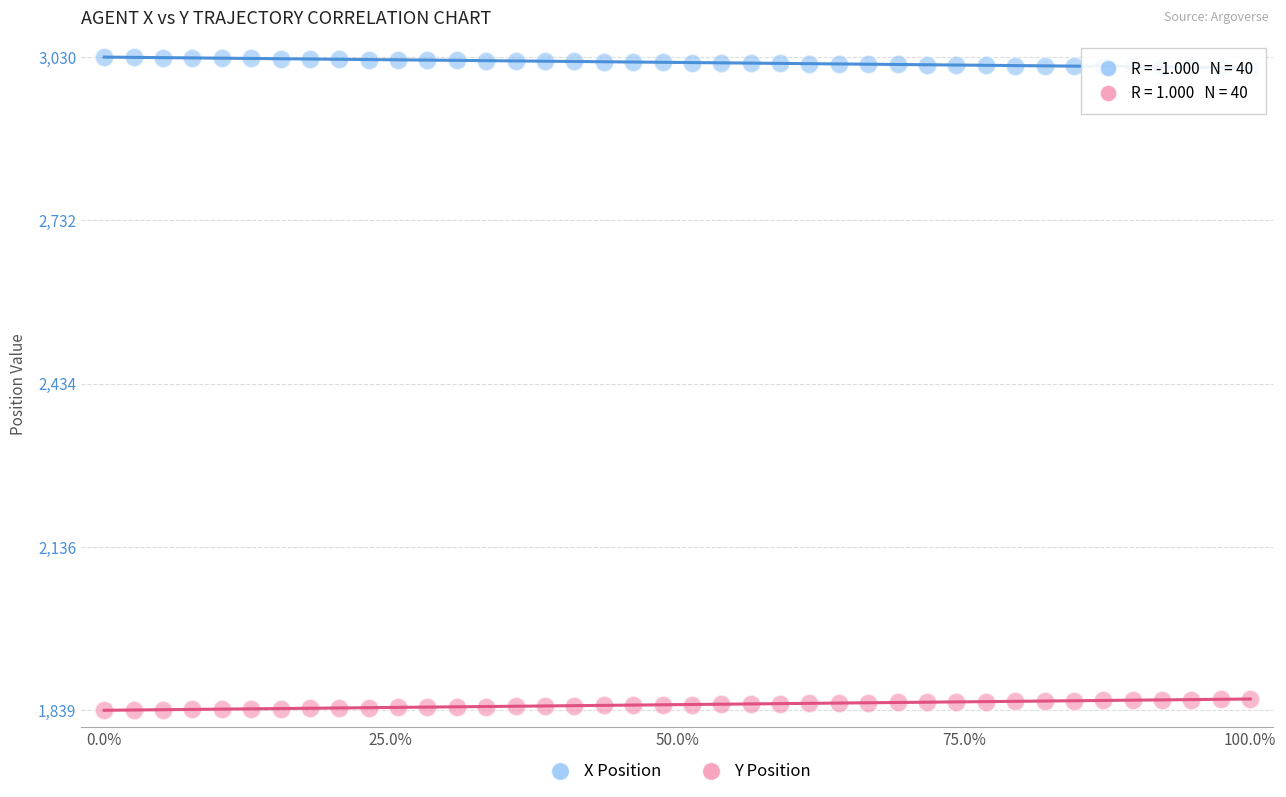

Across all data points, what is the range of Y values (max minus min)?

1191.9